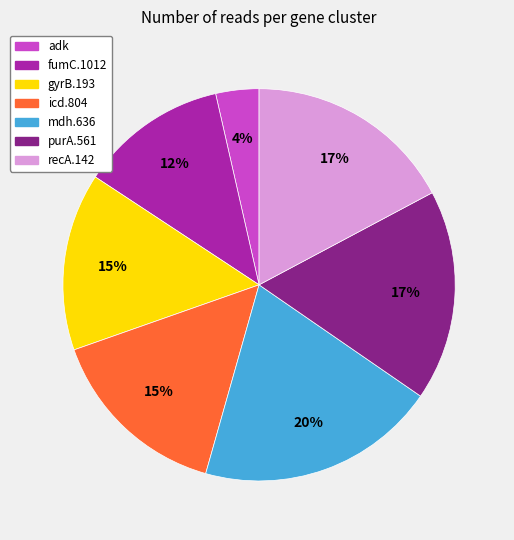

Does any single category account for the majority?

No